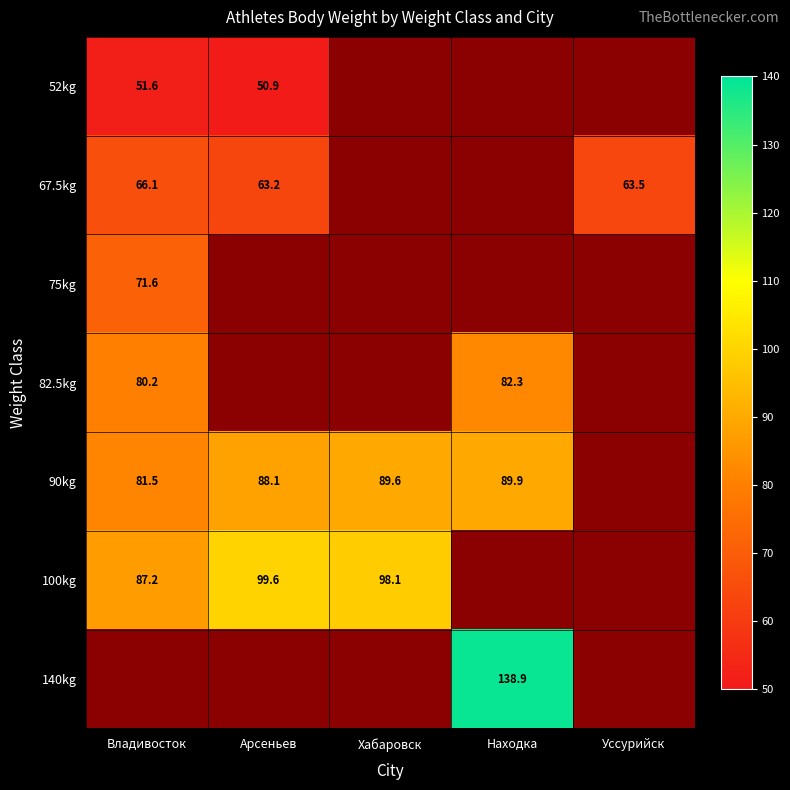

True or false: 90kg has a value of 26.4 at Арсеньев.

False